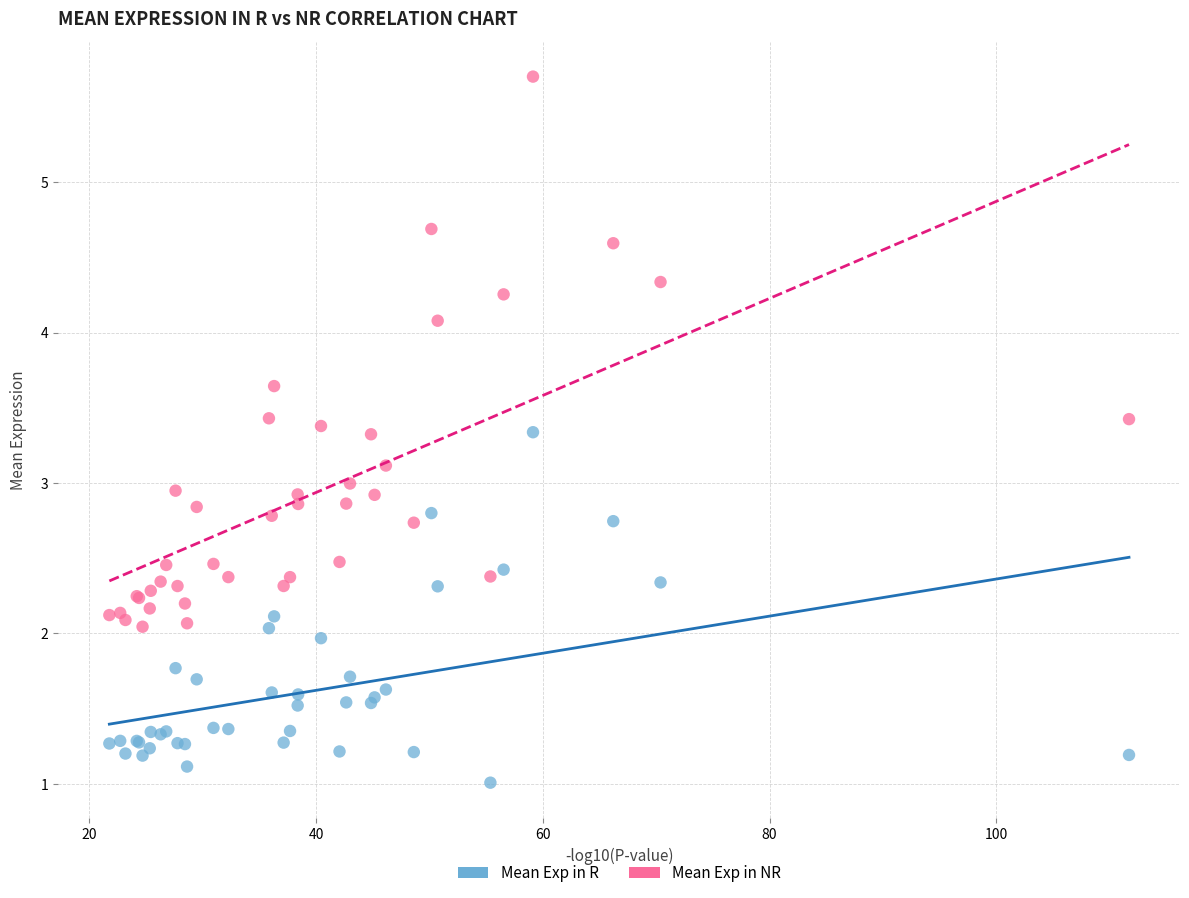

Which series reaches the maximum Y coordinate?

Mean Exp in NR